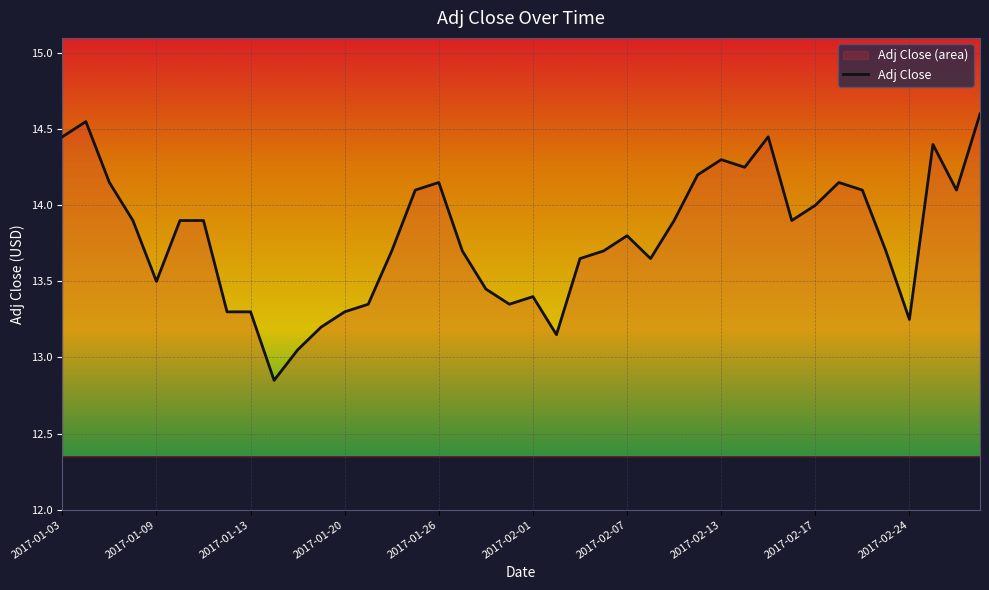

Where does the data first go above 13?

2017-01-03